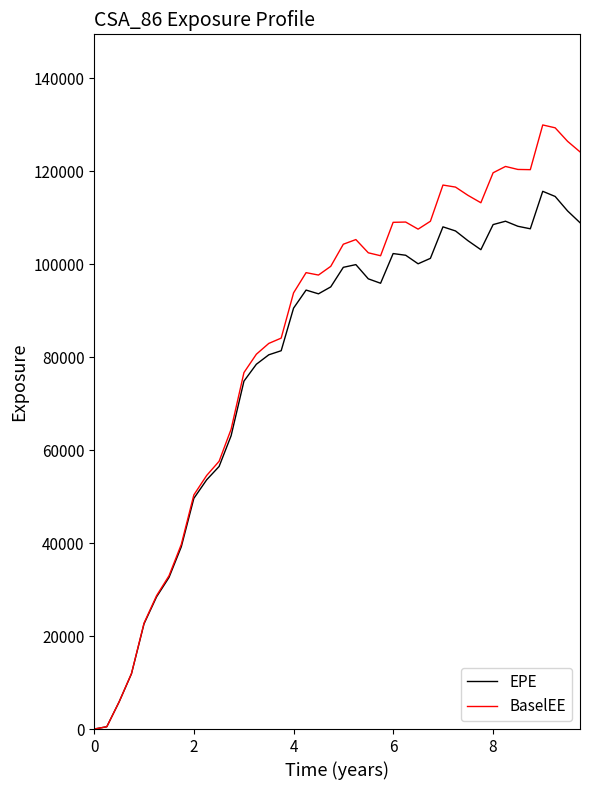

List the series in order of their peak value, highest first.

BaselEE, EPE